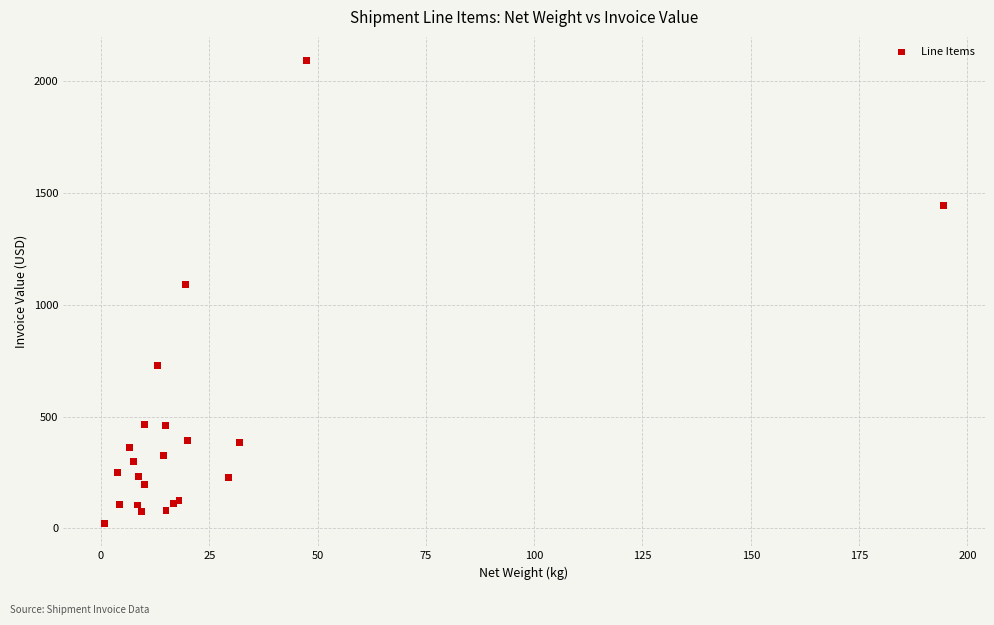

What Y value in the scatter plot is closest to 1059?

1090.7